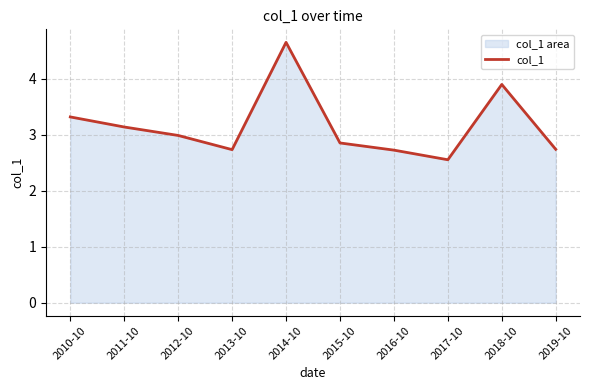

Reading left to right, transcribe all the data shown in this chart.

2010-10=3.3	2011-10=3.1	2012-10=3.0	2013-10=2.7	2014-10=4.7	2015-10=2.9	2016-10=2.7	2017-10=2.6	2018-10=3.9	2019-10=2.7